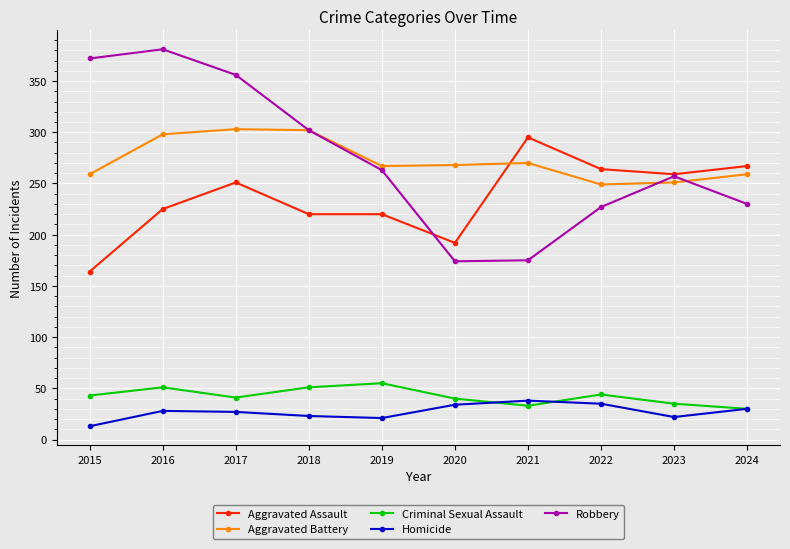

The Criminal Sexual Assault series shows 44 at 2022. True or false?

True